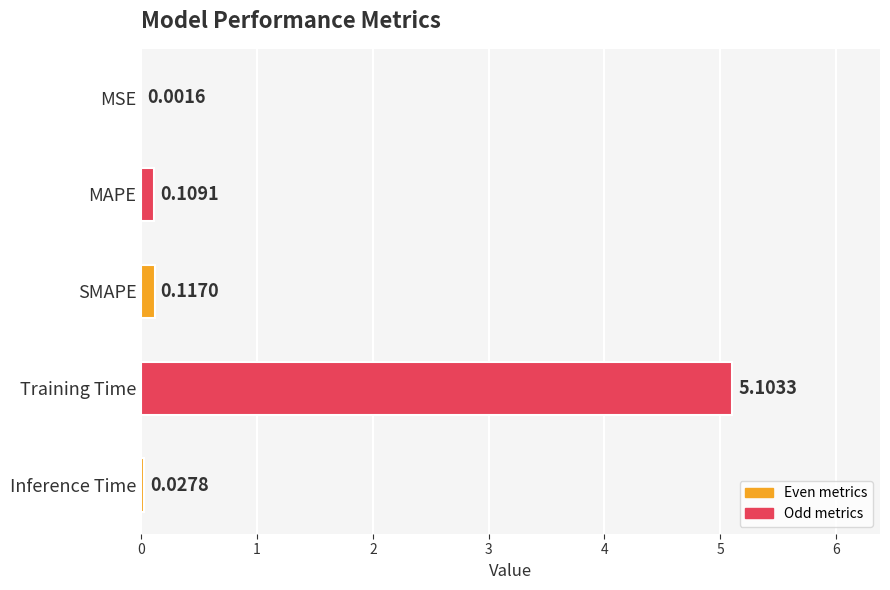

What is the sum of the values at Inference Time and Training Time?

5.1